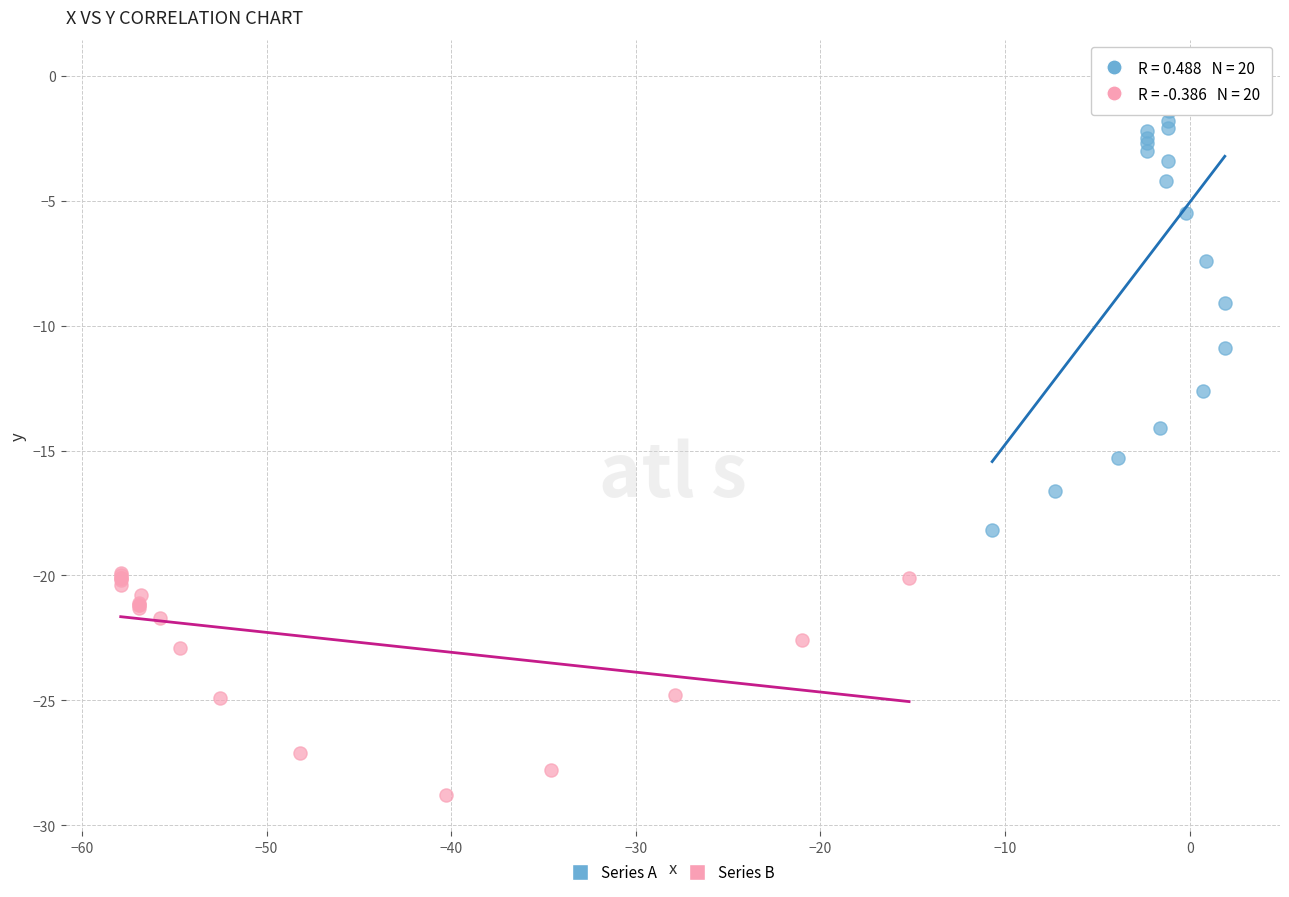

Which series reaches the maximum Y coordinate?

Series A